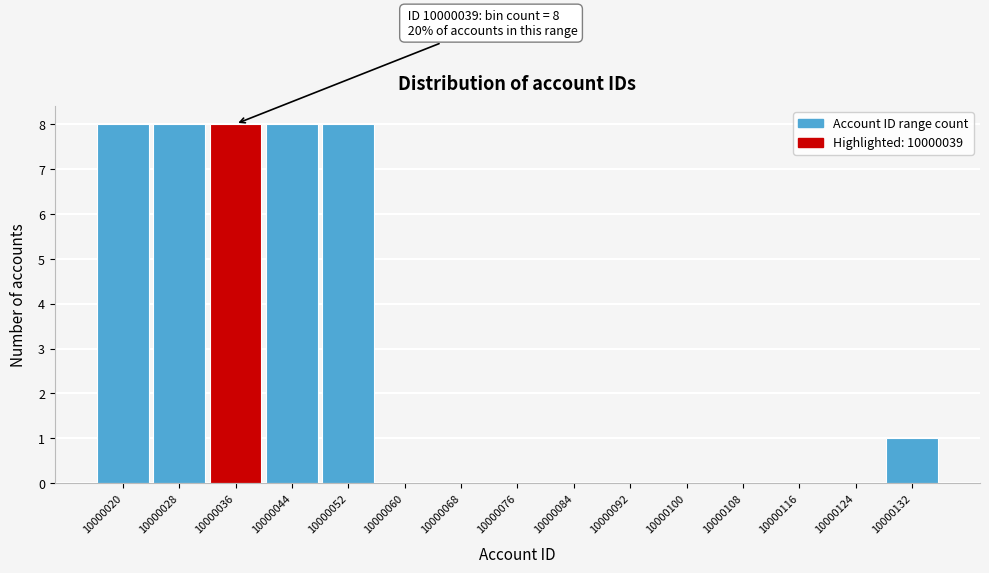

Reading right to left, list all the values displayed in this chart.

10000132=1	10000124=0	10000116=0	10000108=0	10000100=0	10000092=0	10000084=0	10000076=0	10000068=0	10000060=0	10000052=8	10000044=8	10000036=8	10000028=8	10000020=8